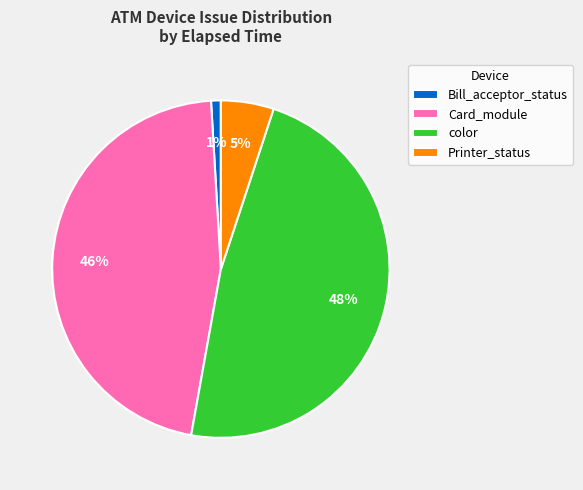

The Card_module slice represents 9% of the pie. True or false?

False